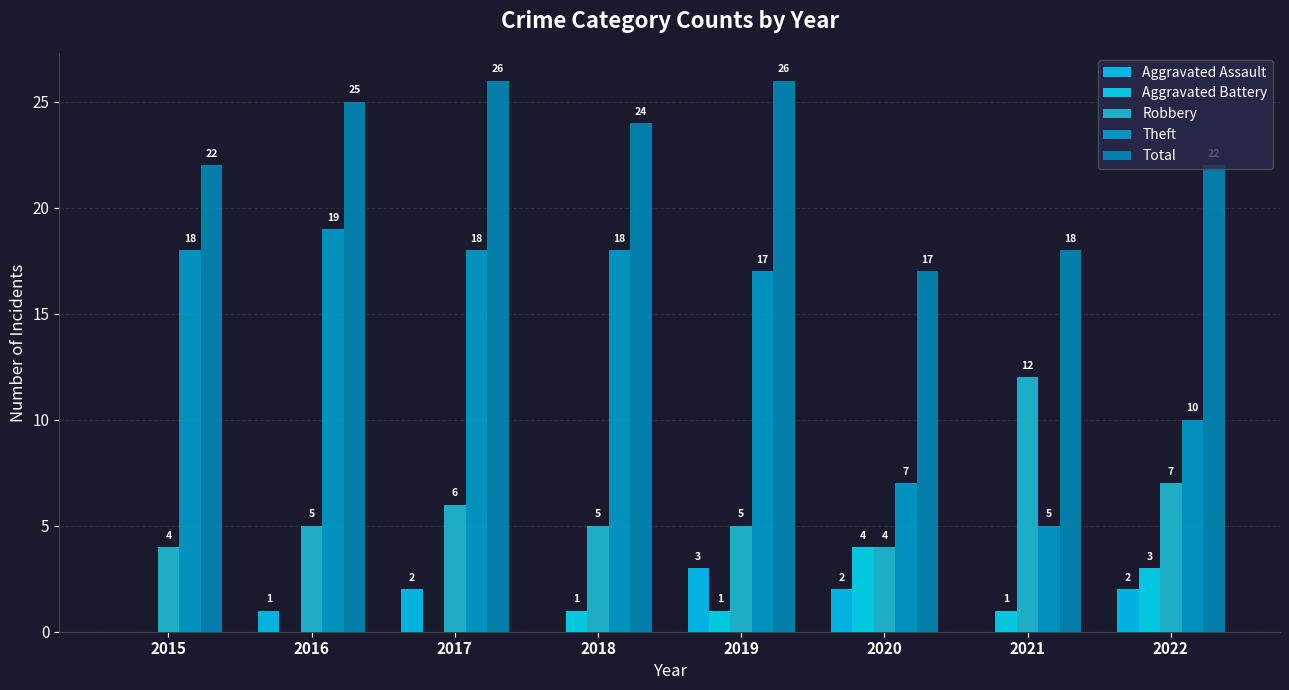

Between 2020 and 2022, which is larger?

2020